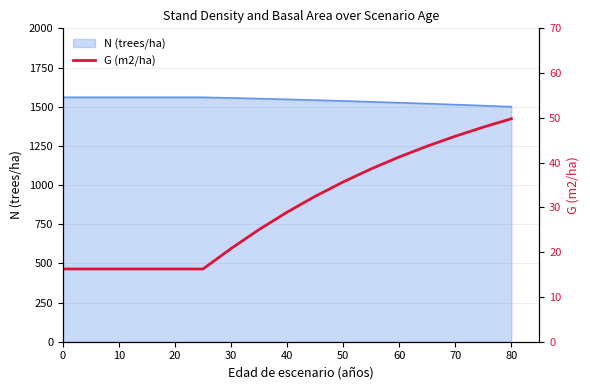

Is it true that N (trees/ha) equals 1499.8 at 80?

True